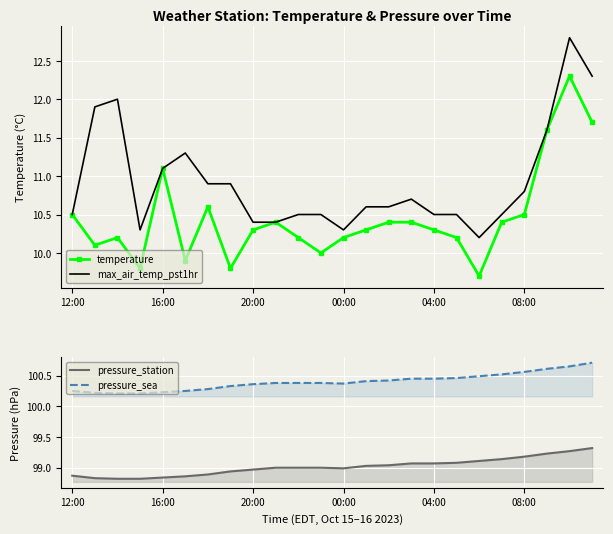

What is the minimum value shown in the chart?

9.7